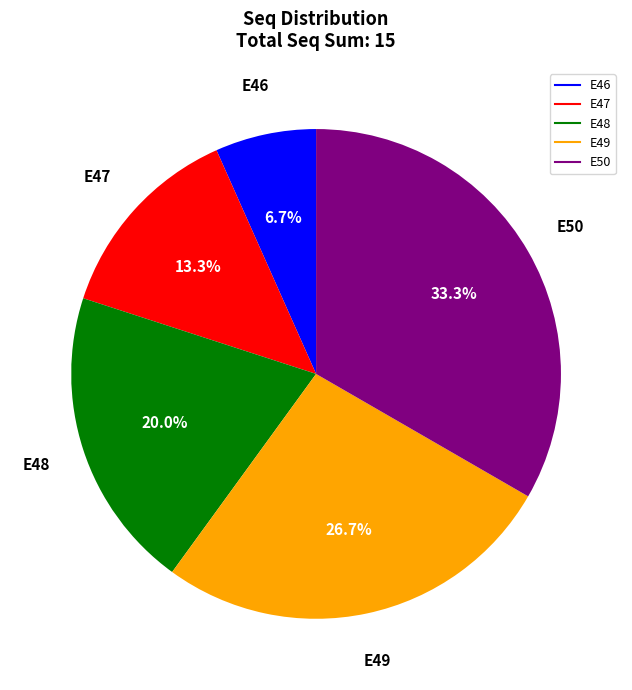

To the nearest percent, what is the average slice percentage?

20%